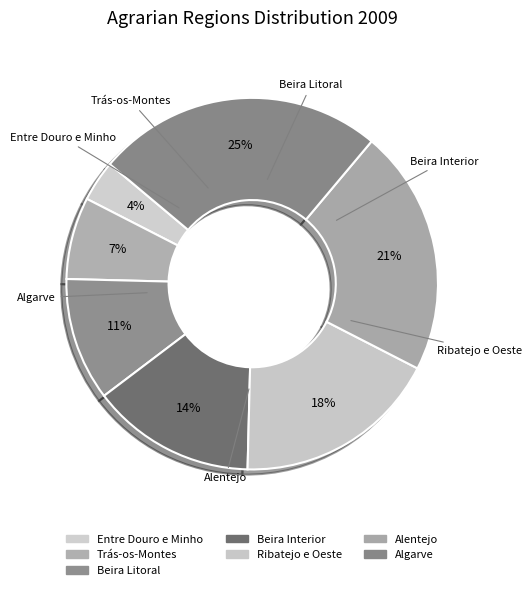

How many slices are in this pie chart?

7